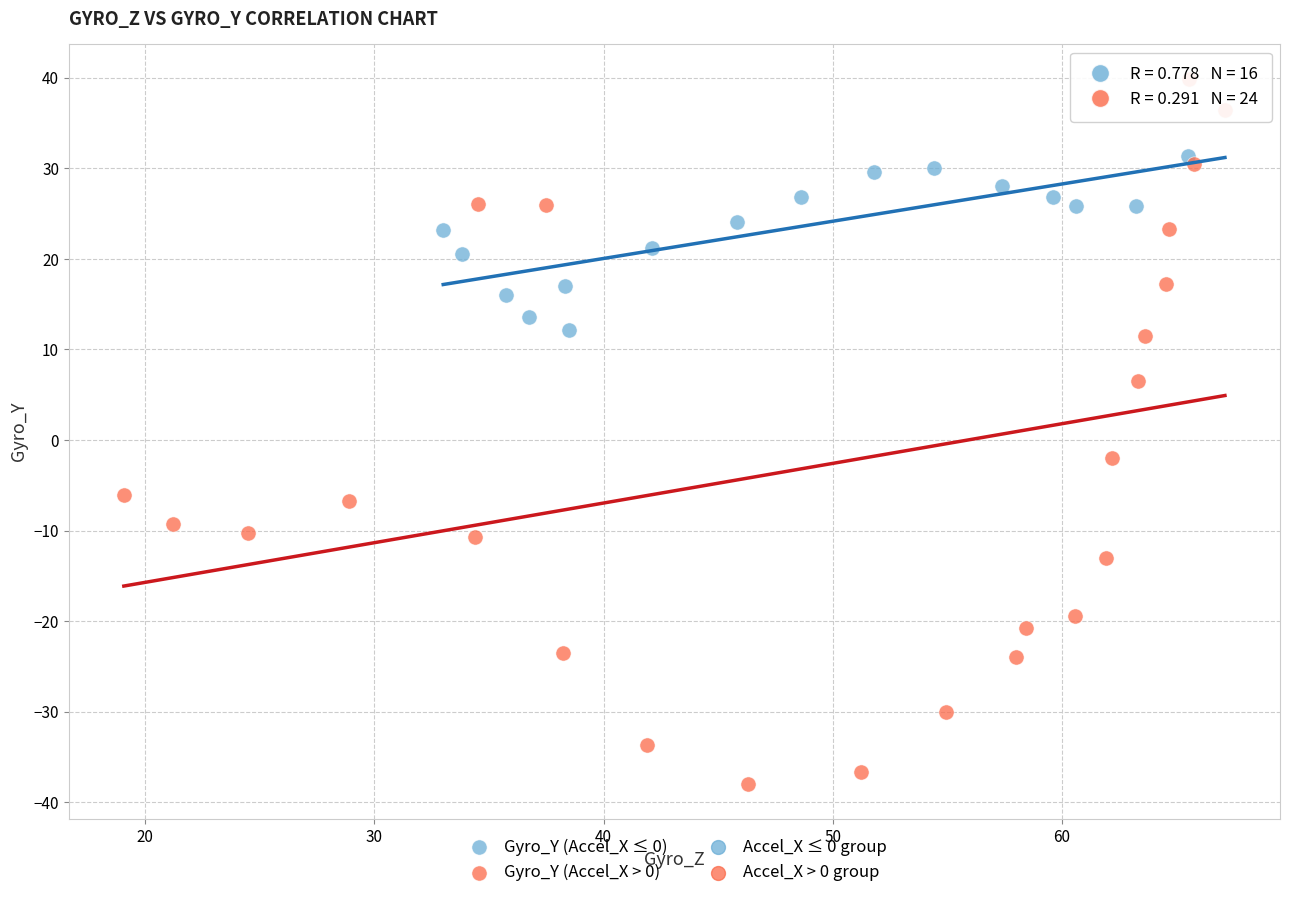

Which series reaches the maximum Y coordinate?

Gyro_Y (Accel_X > 0)